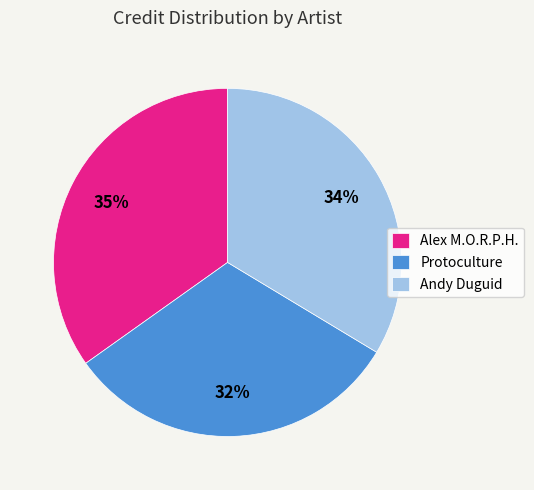

Is there a majority slice in this chart?

No